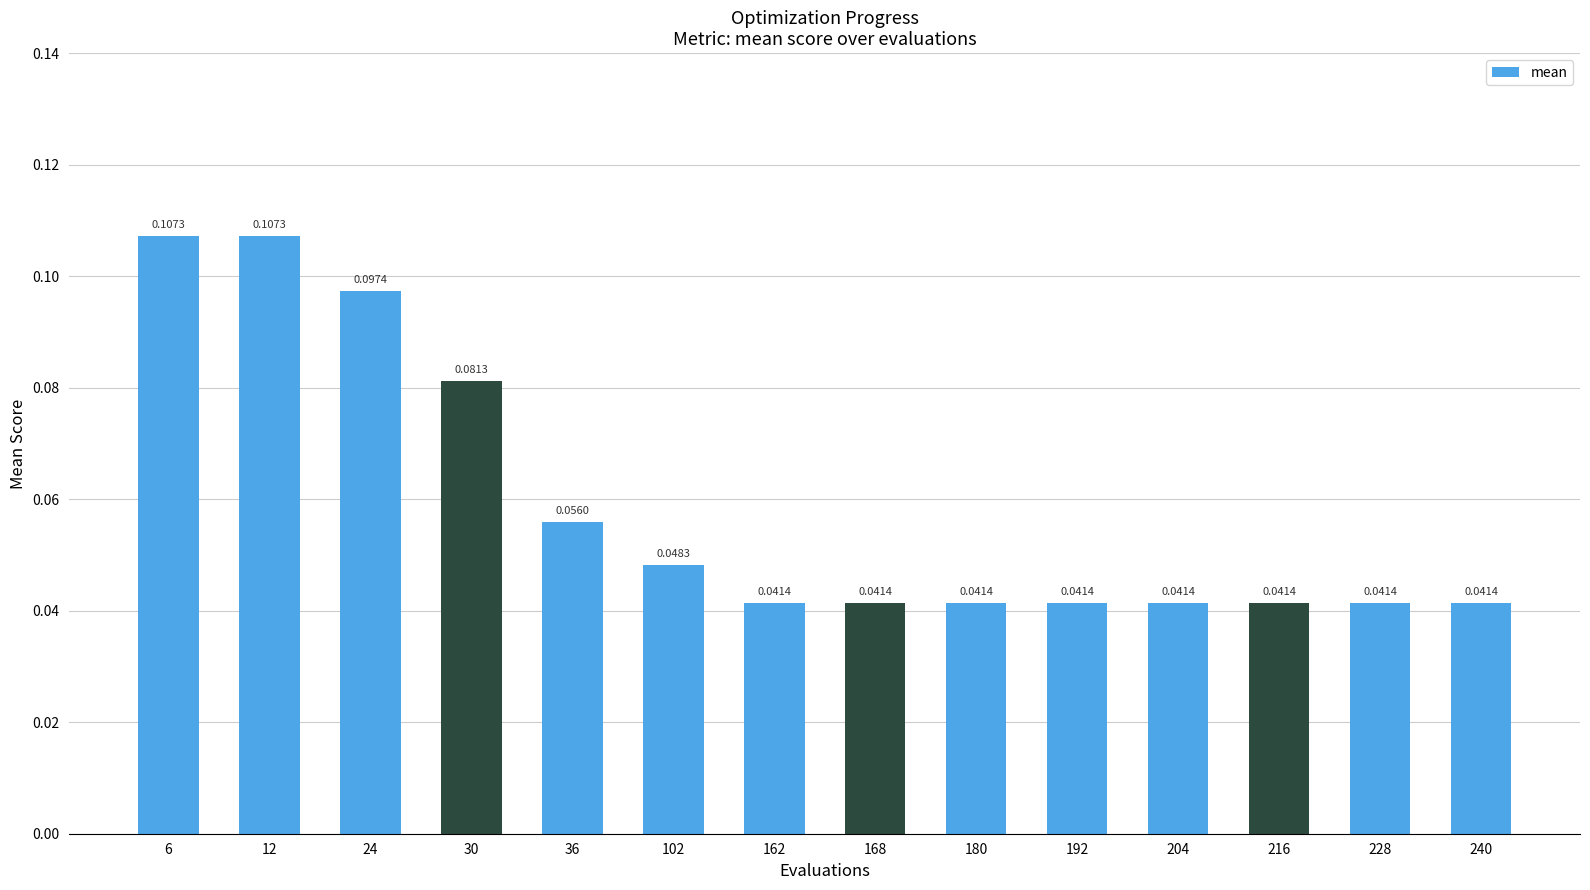

At which label is the value closest to 0?

162